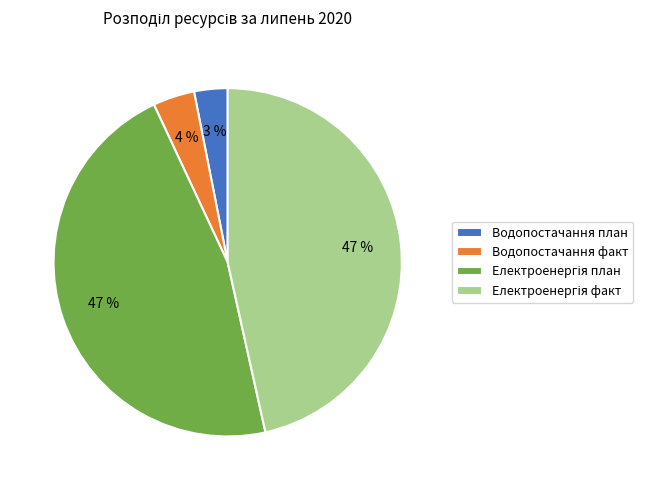

Is there any slice that represents more than half of the pie?

No